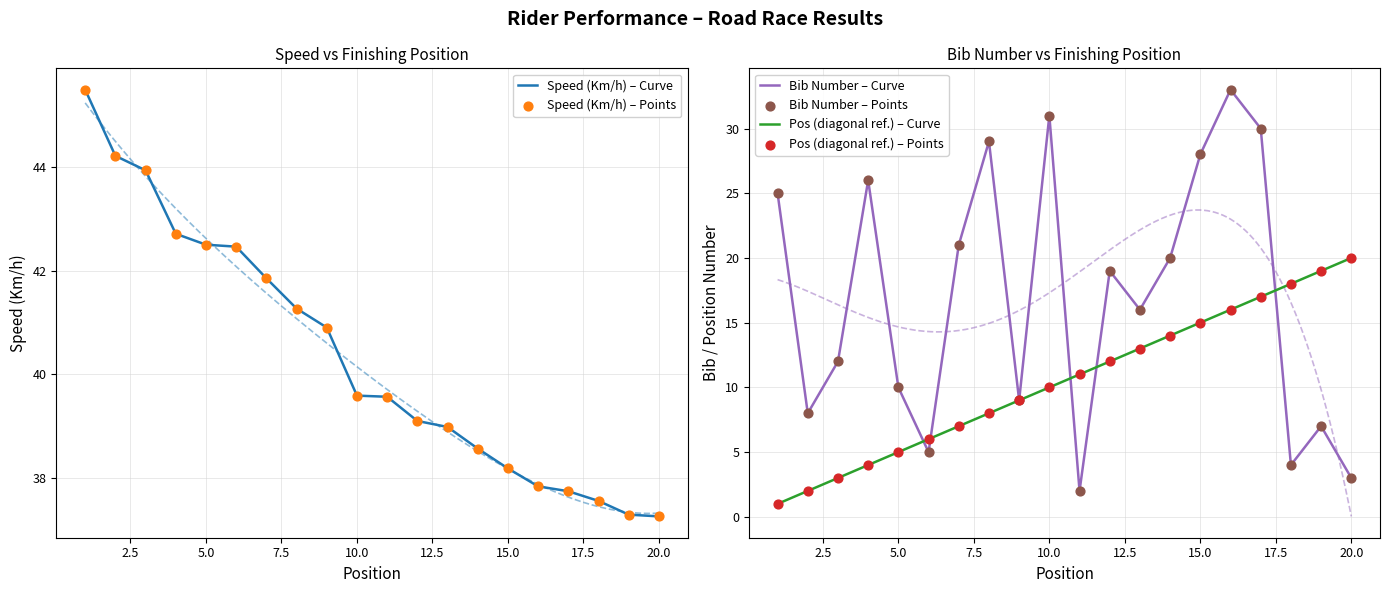

At how many categories does at least one series exceed 3?

20